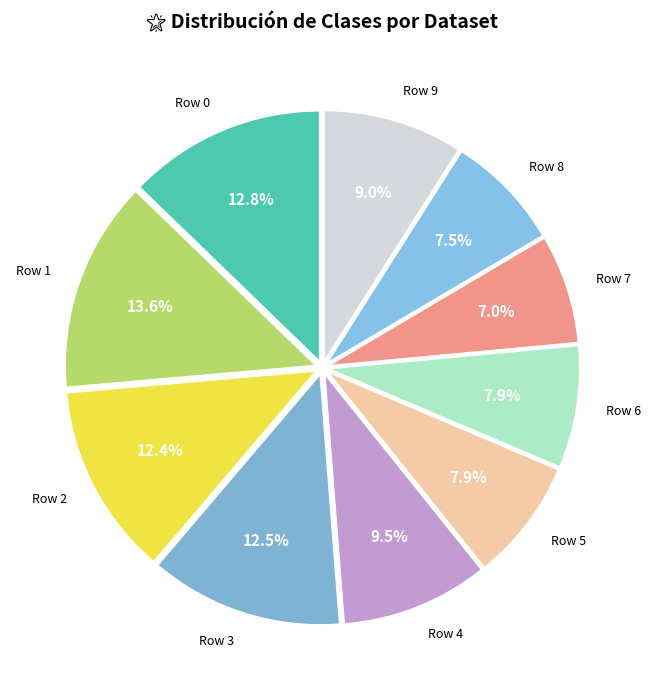

To the nearest percent, what percentage of the pie is Row 5?

8%